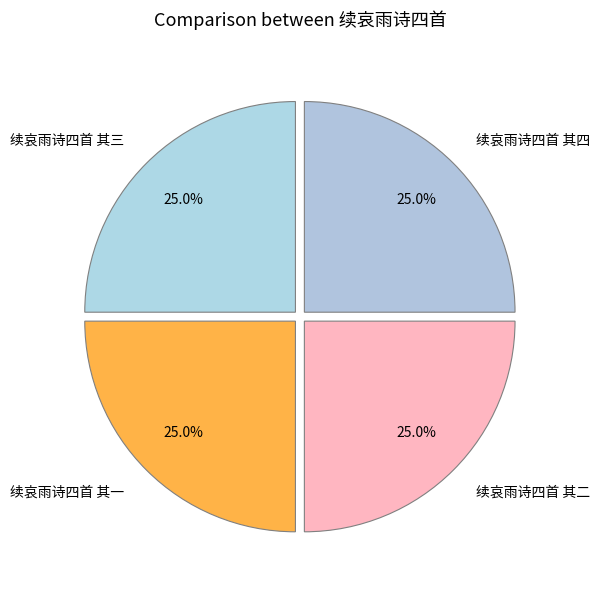

What percentage is the 续哀雨诗四首 其一 slice, to the nearest percent?

25%